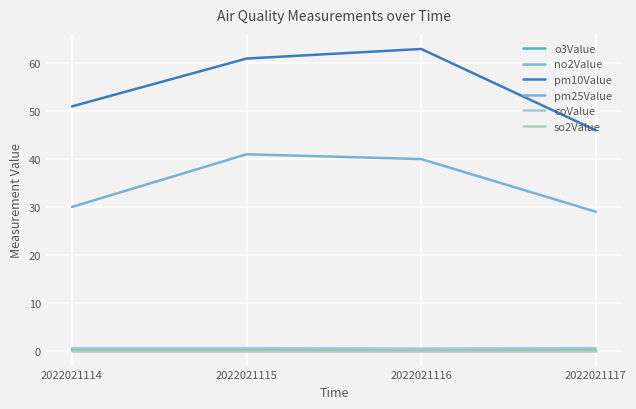

What is the sum of all coValue values?

1.9